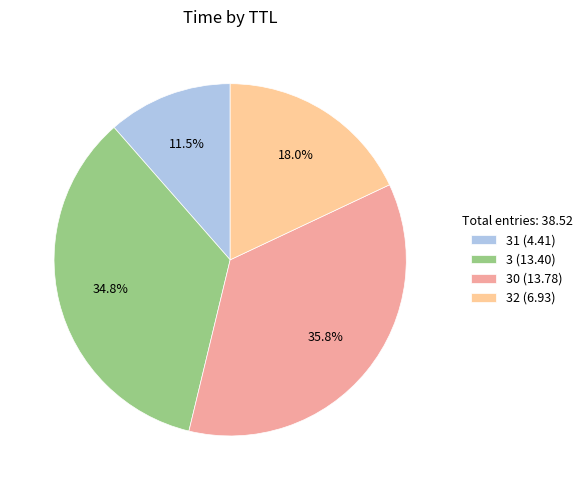

How many slices are in this pie chart?

4